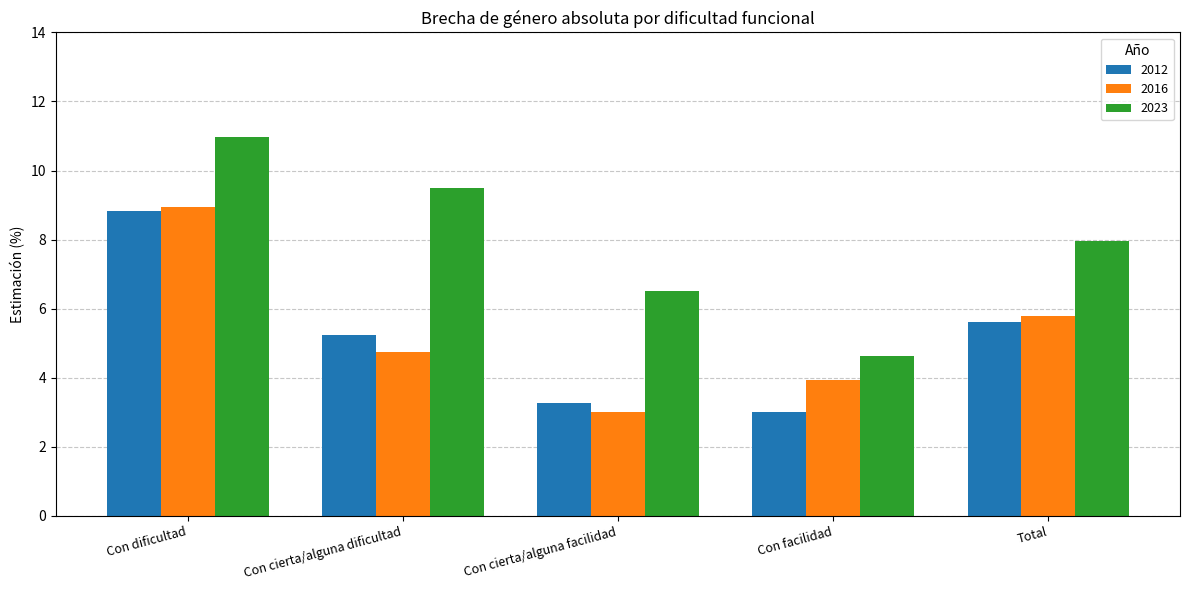

What is the total value across all series at Total?

19.4